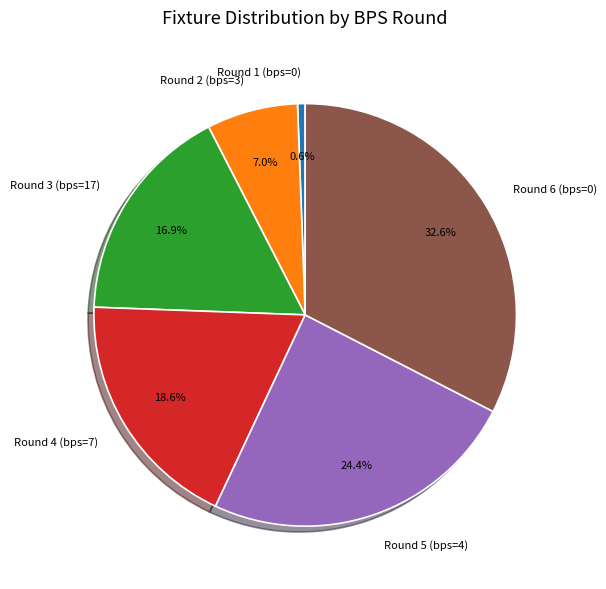

To the nearest percent, what percentage of the pie is Round 1 (bps=0)?

1%